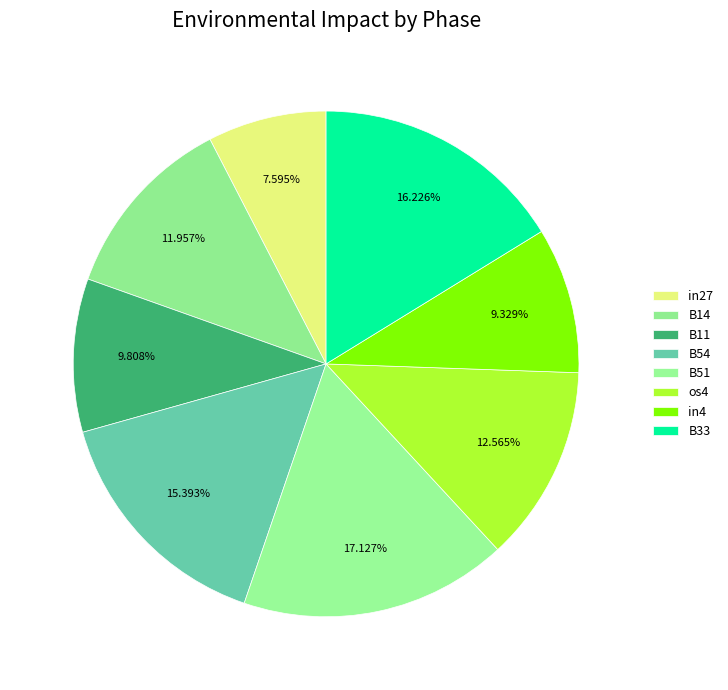

What is the largest slice in the pie chart?

B51